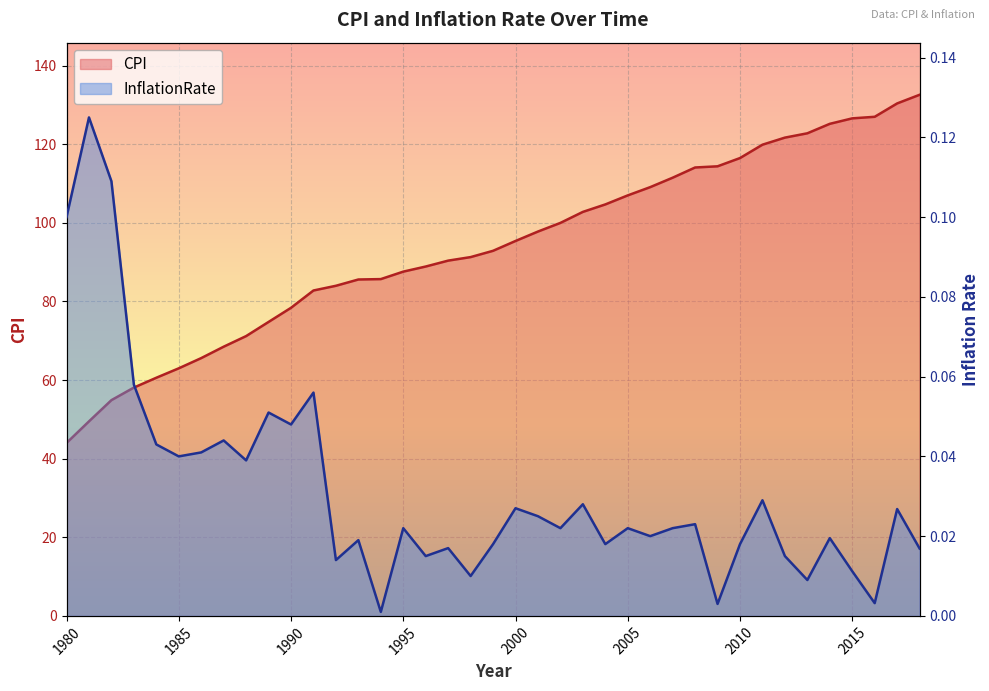

How many lines are shown in the chart?

2